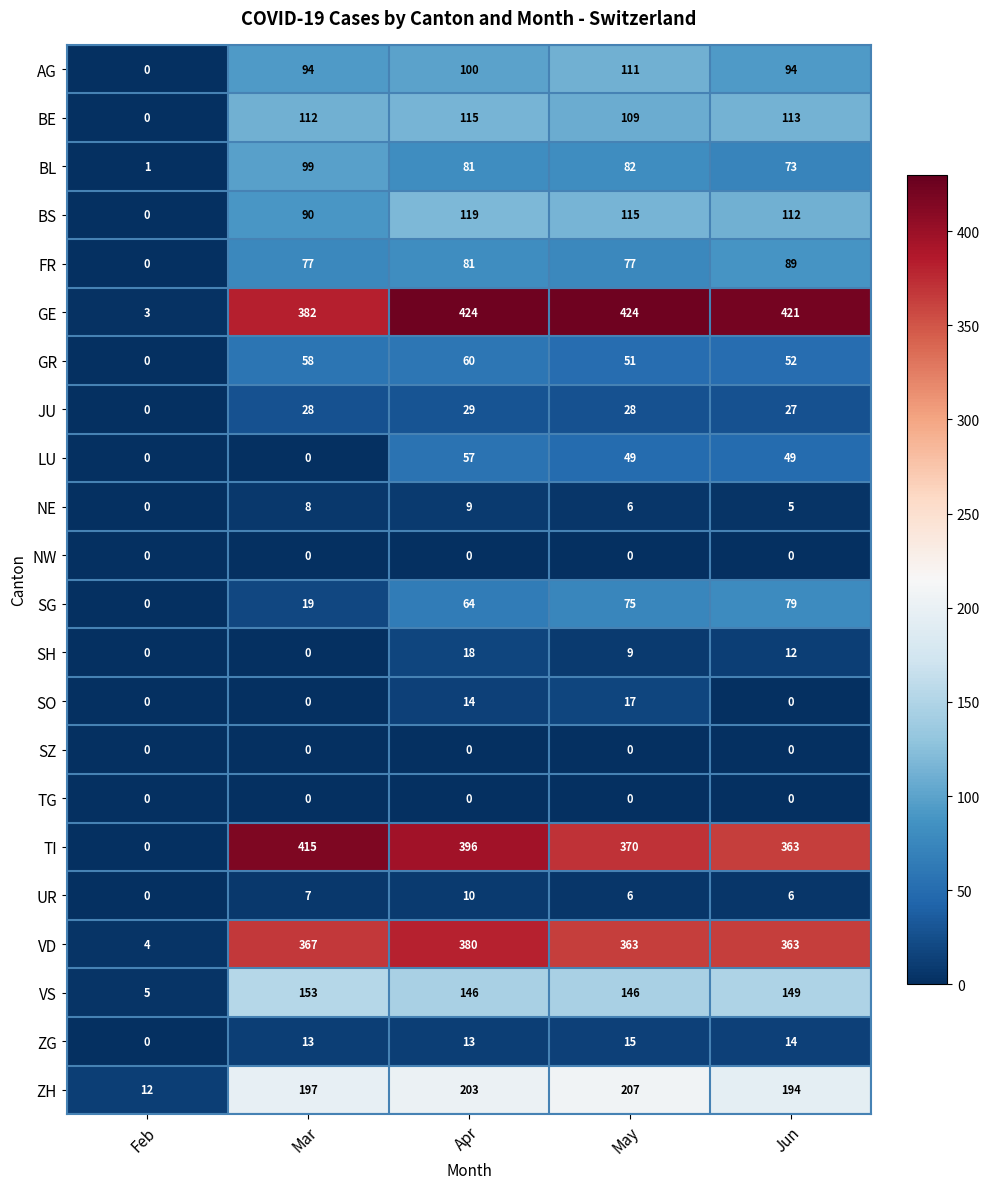

What value does the NE series have at Apr?

9